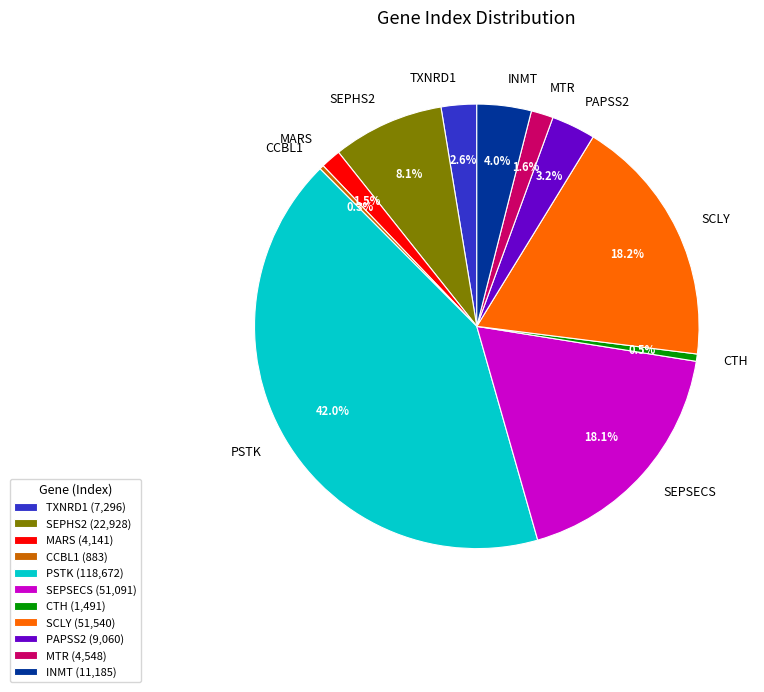

Which category has the biggest portion of the pie?

PSTK